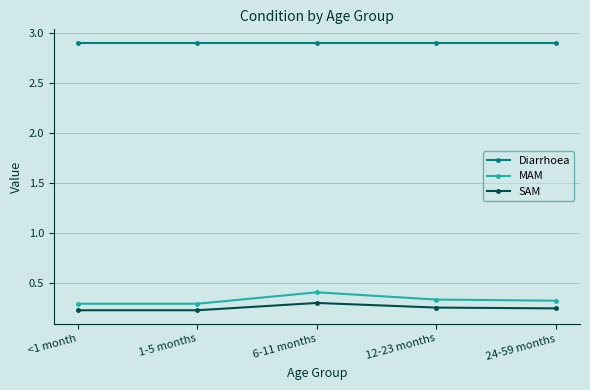

How many lines are shown in the chart?

3